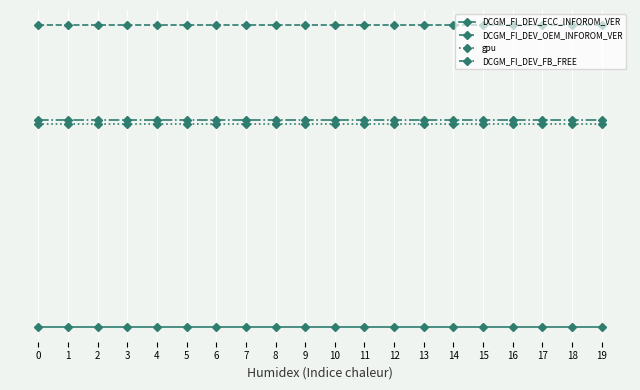

The gpu series shows 6.5 at 1. True or false?

True